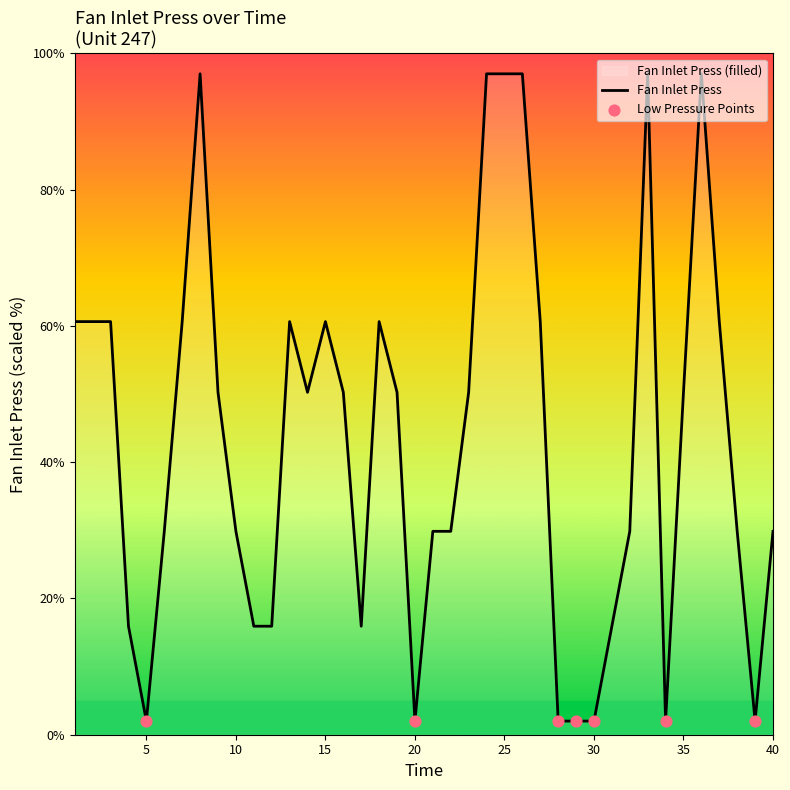

Which has a higher value, 30 or 36?

36